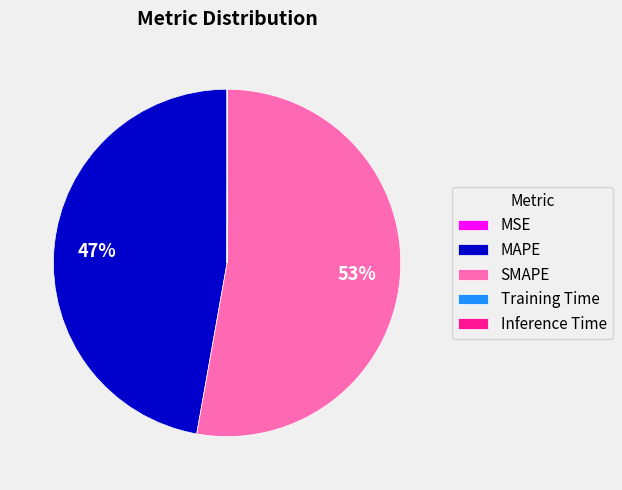

What is the largest slice in the pie chart?

SMAPE